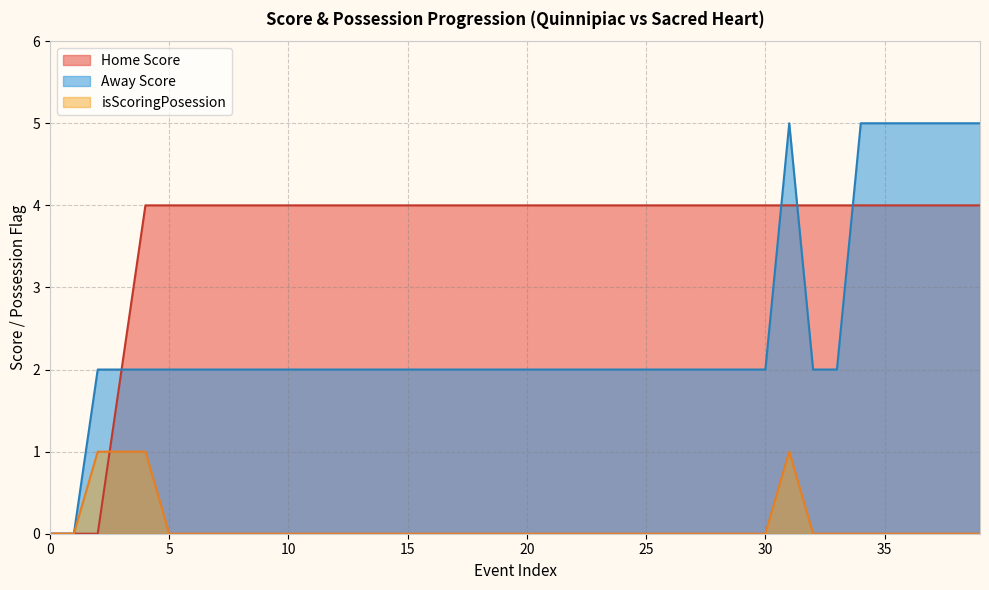

How many lines are shown in the chart?

3